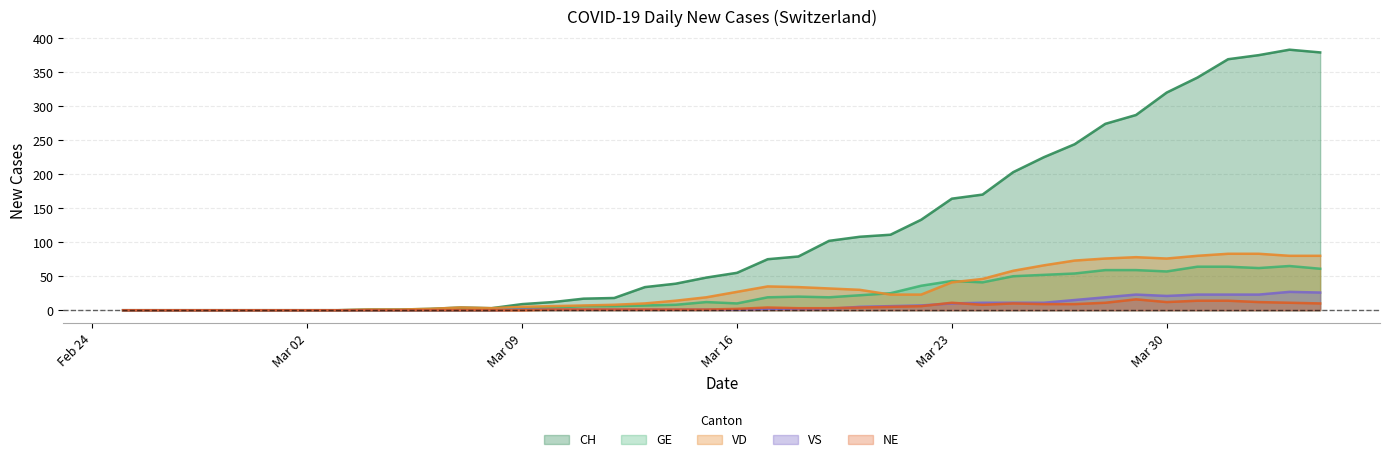

Which series has the largest total across all categories?

CH